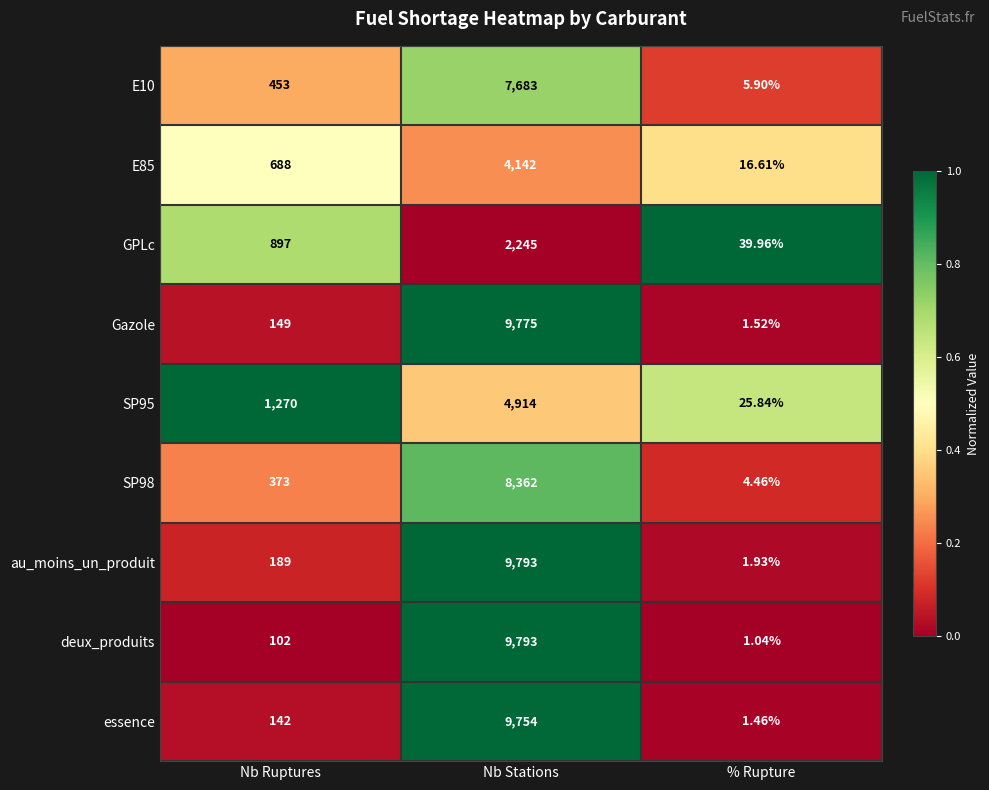

How many distinct data groups are displayed?

9